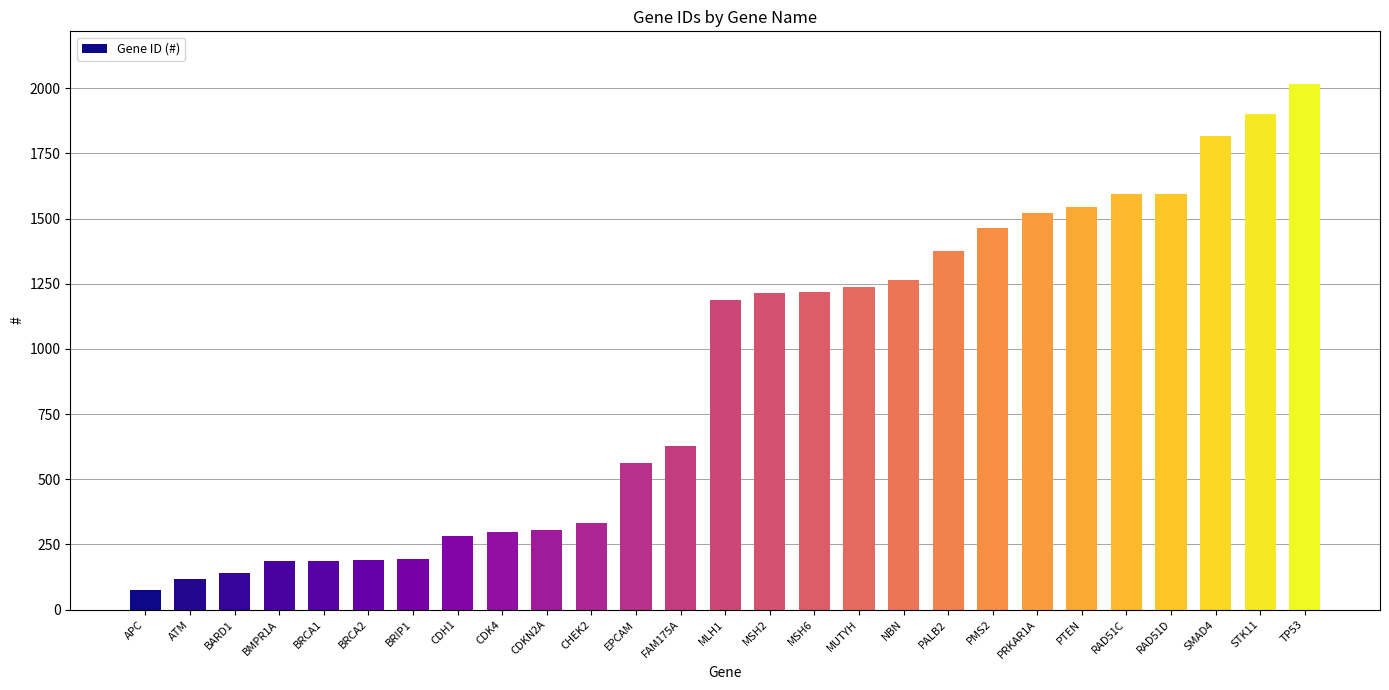

Approximately how many times larger is the value at RAD51D compared to PTEN?

1.0